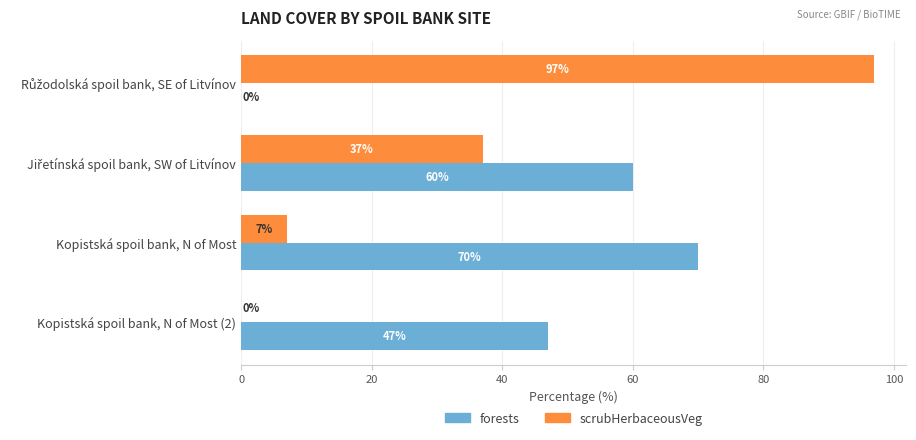

Which series has the largest total across all categories?

forests